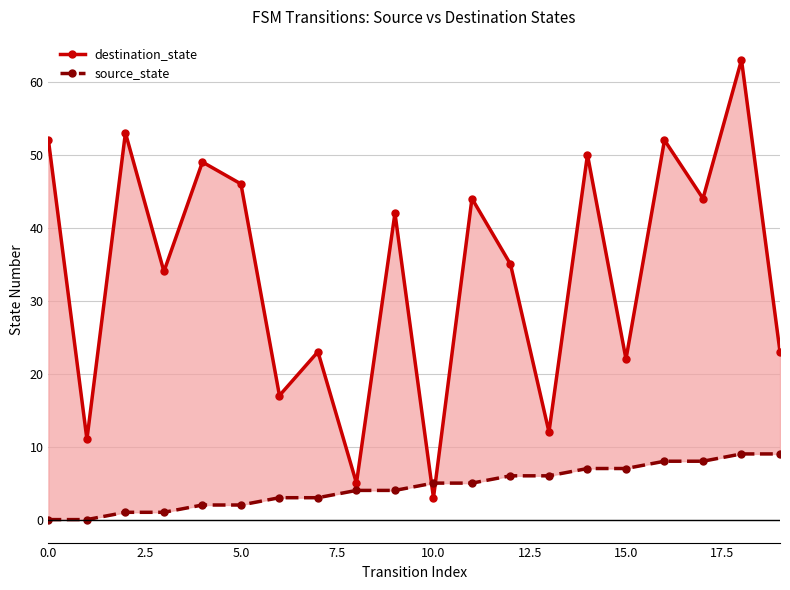

Which series has the largest range (max minus min)?

destination_state